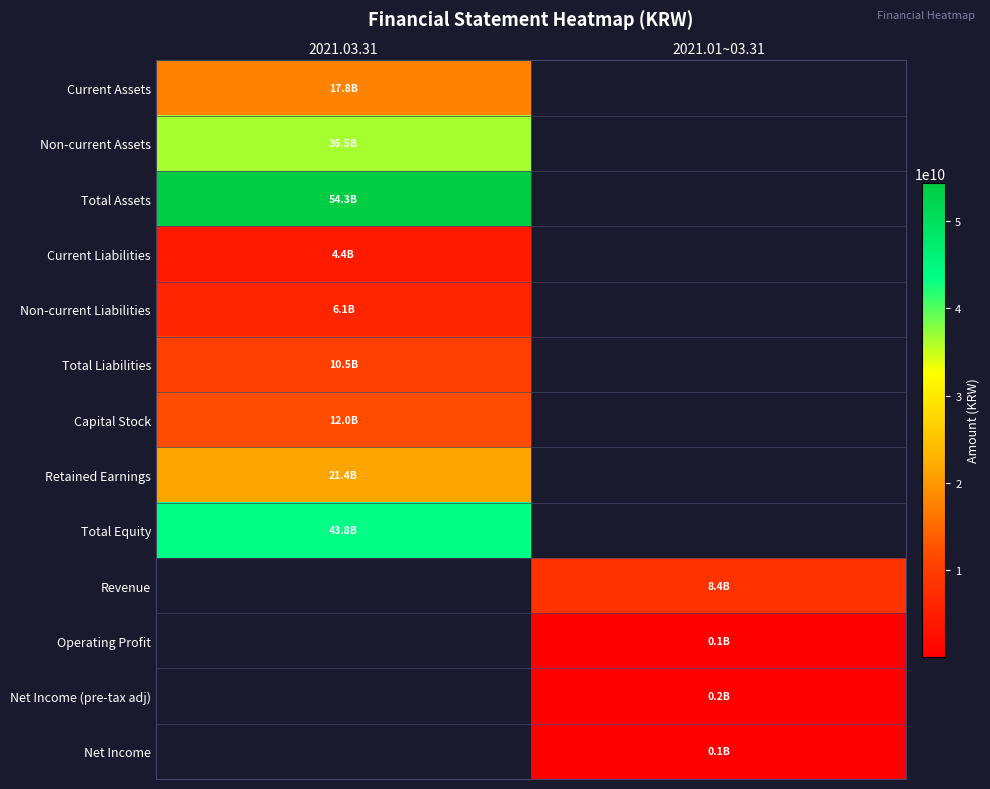

What is the smallest value displayed?

121645263.0